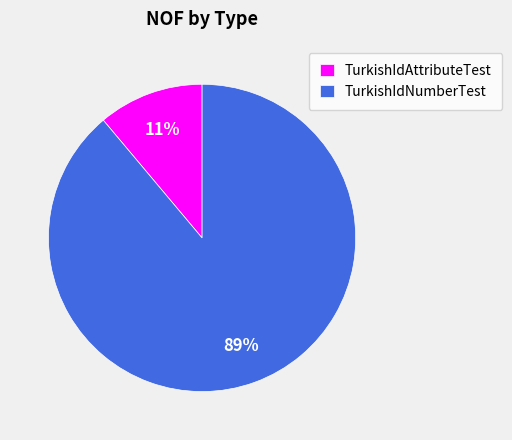

Does TurkishIdNumberTest account for over 50% of the chart?

Yes